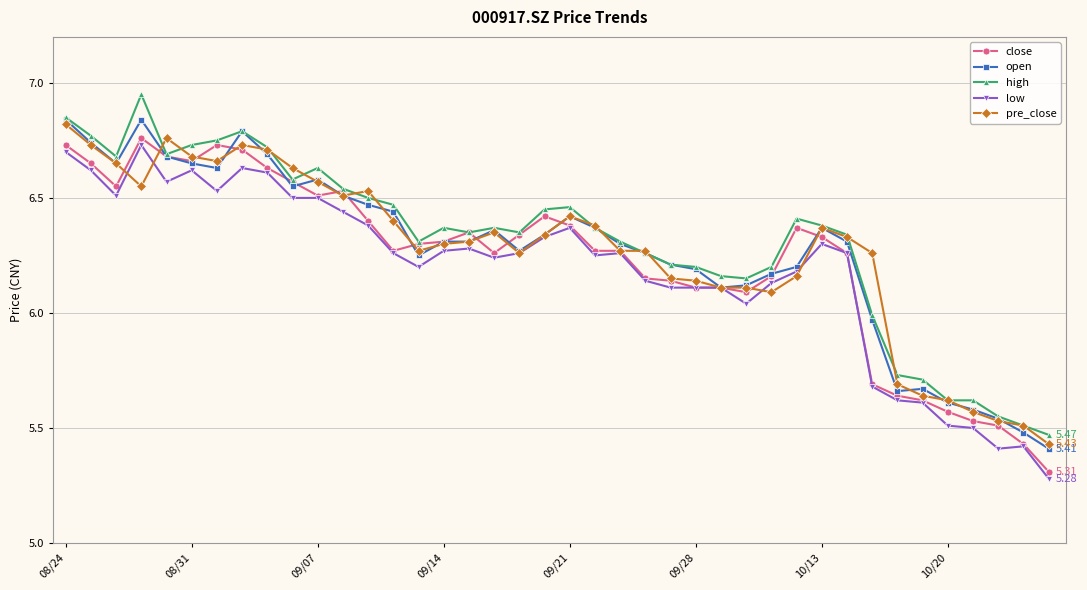

How many data points does each series have?

40